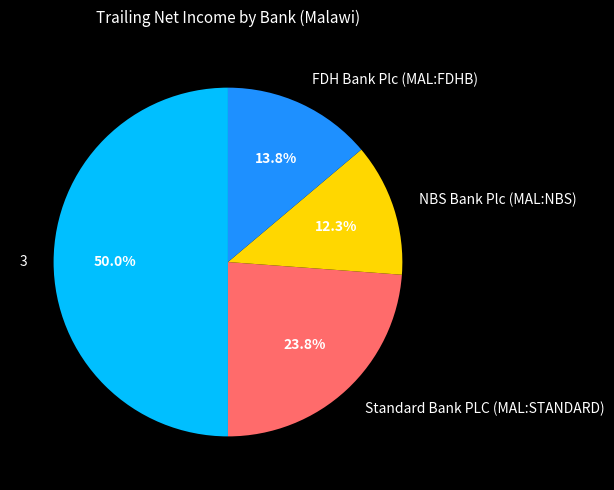

What percentage is the 3 slice, to the nearest percent?

50%